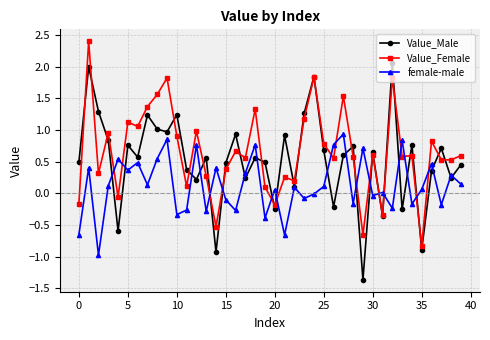

List the series in order of their peak value, lowest first.

female-male, Value_Male, Value_Female